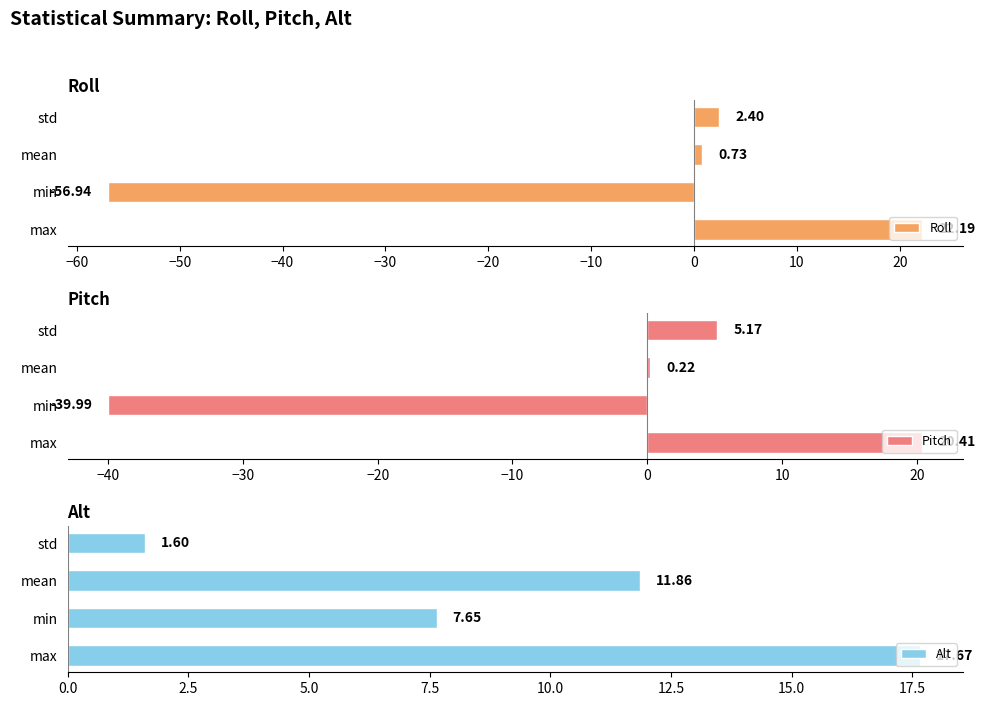

What is the difference between the Pitch values at std and max?

15.2